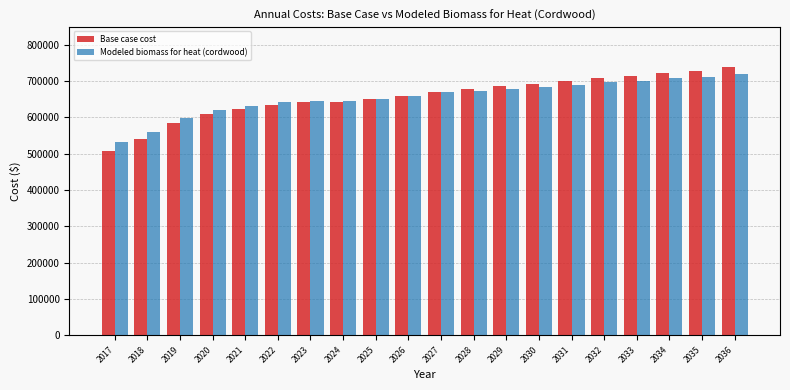

Read the Base case cost value at 2018.

539070.9